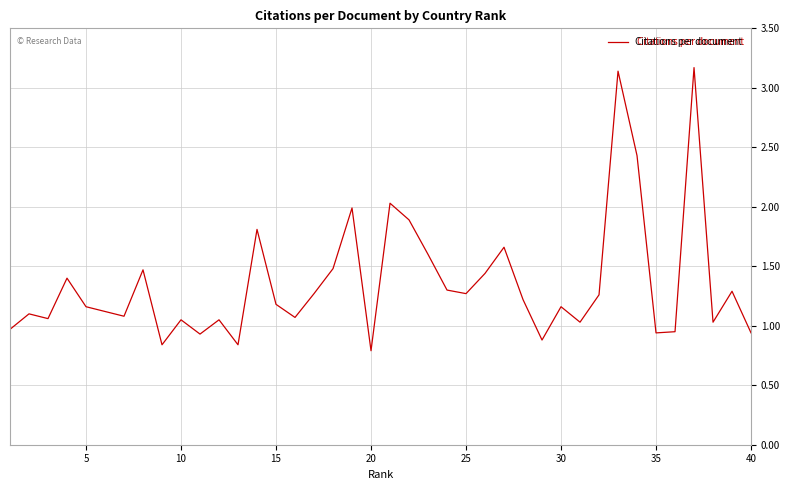

What is the greatest value displayed?

3.2